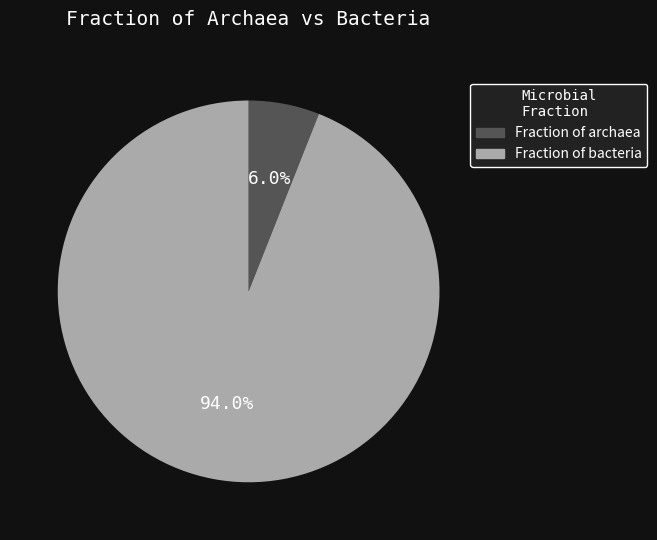

Which category accounts for the majority?

Fraction of bacteria